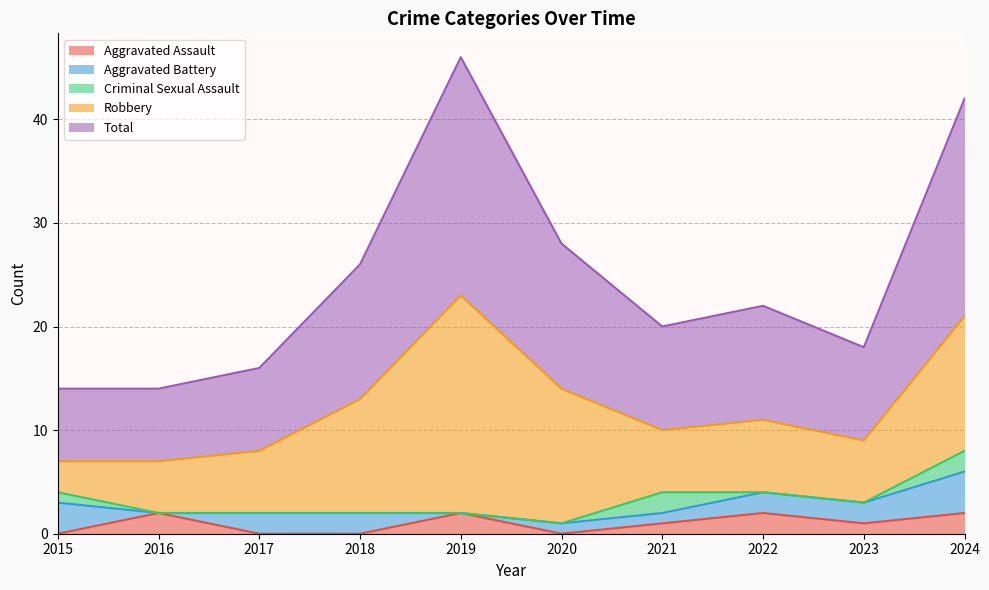

Does the chart have visible grid lines?

Yes